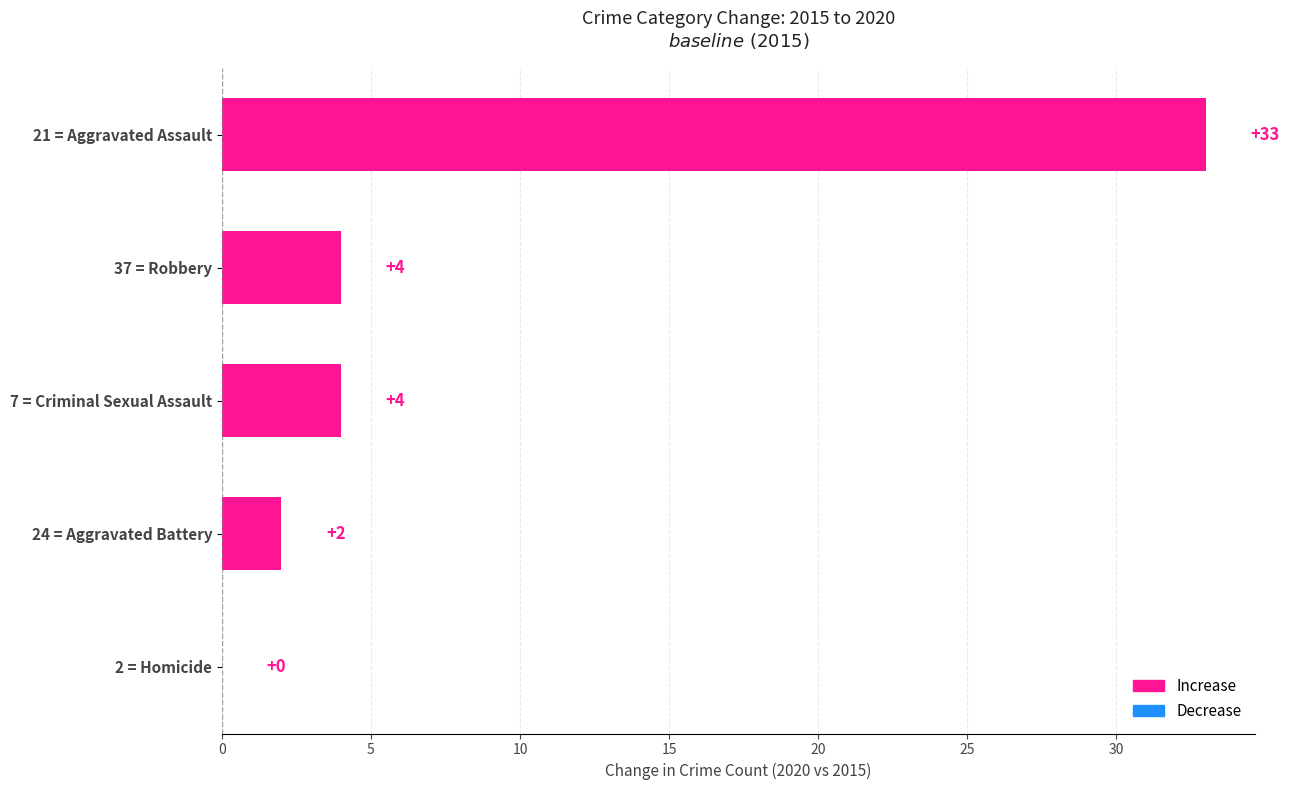

The chart shows a value of 21 at 21 = Aggravated Assault. True or false?

False